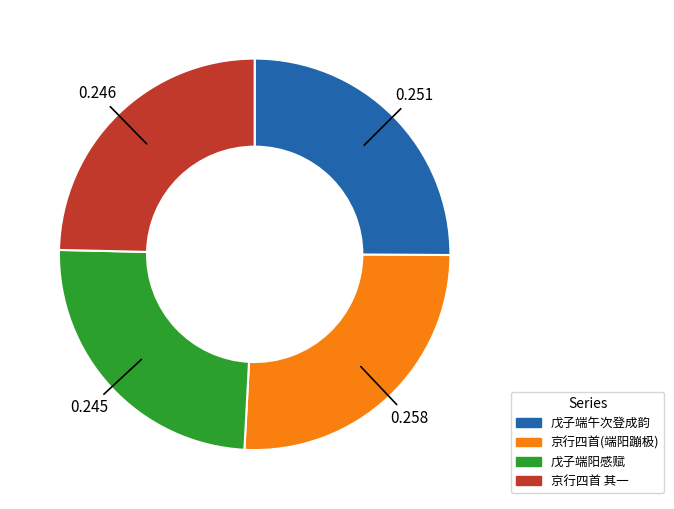

What is the largest slice in the pie chart?

京行四首(端阳蹦极)